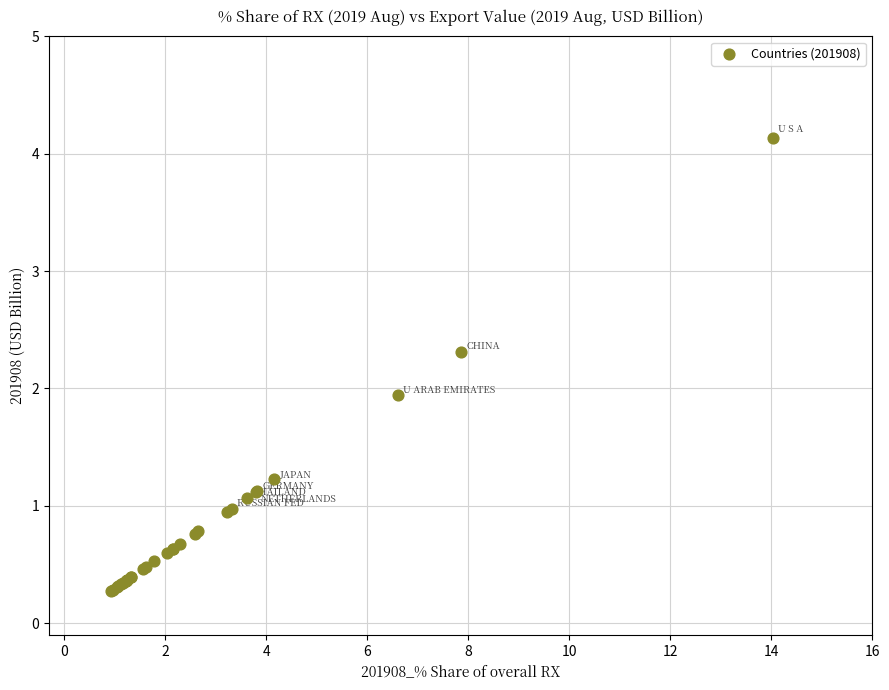

What Y value in the scatter plot is closest to 2?

1.9